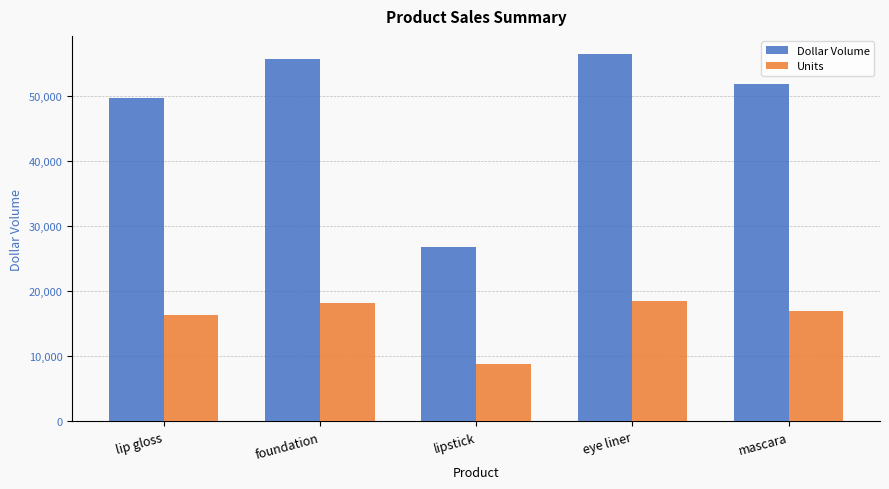

Rank the series by their average value, from lowest to highest.

Units, Dollar Volume